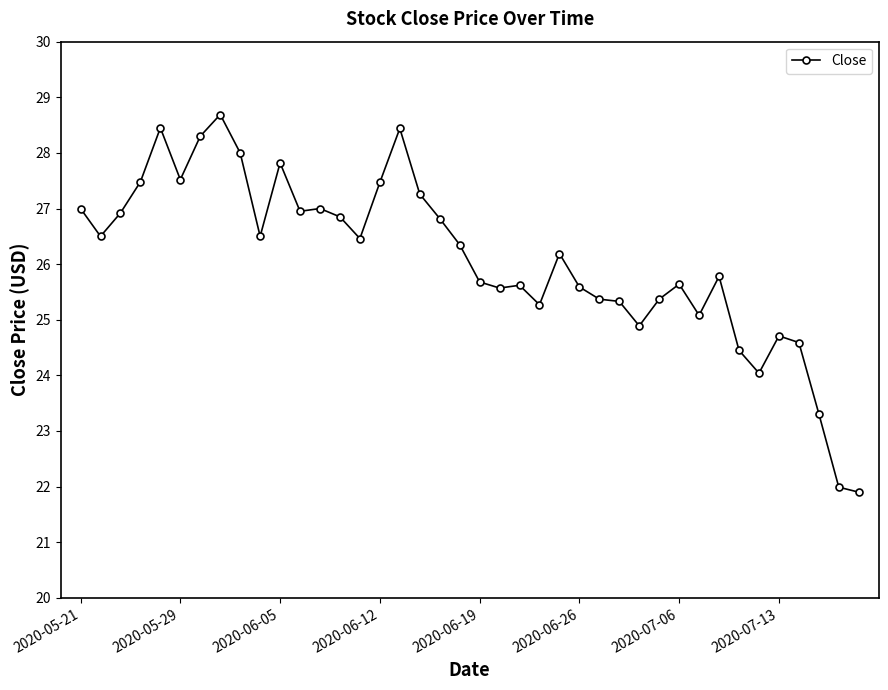

What is the greatest value displayed?

28.7